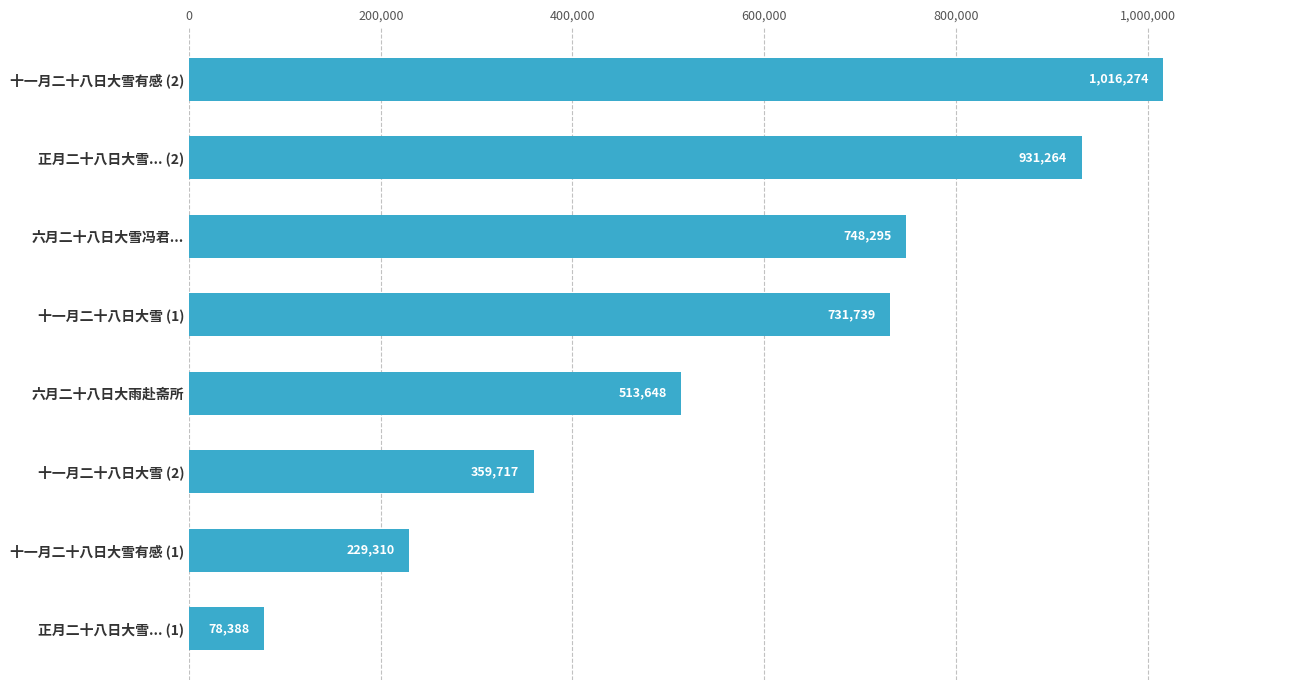

How many bars are there in total?

8